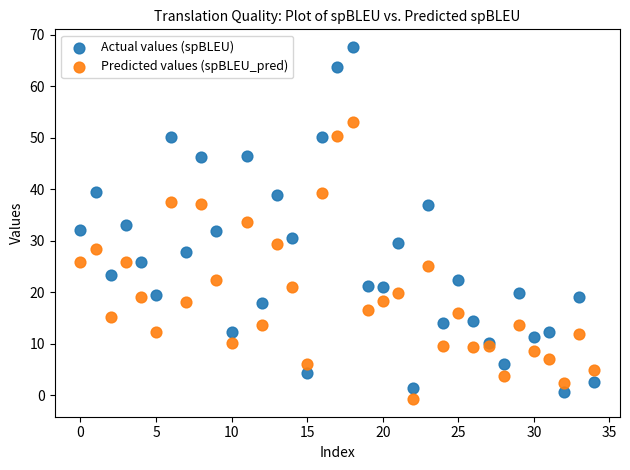

Which series contains the highest Y value?

Actual values (spBLEU)